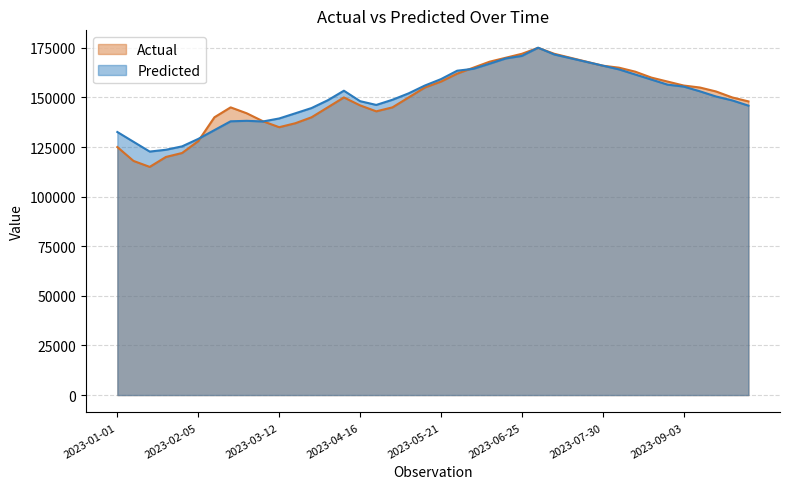

Between 2023-02-12 and 2023-06-11, which series saw the biggest shift?

Predicted